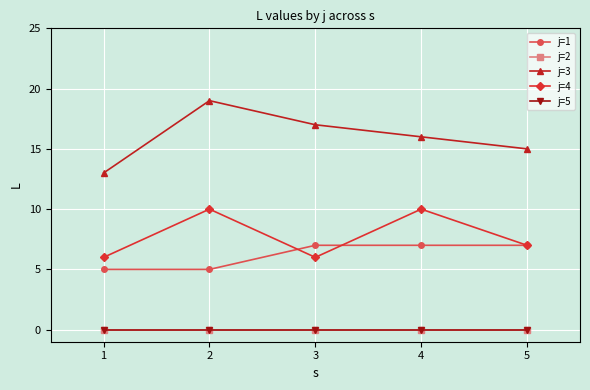

At how many categories does at least one series exceed 1?

5